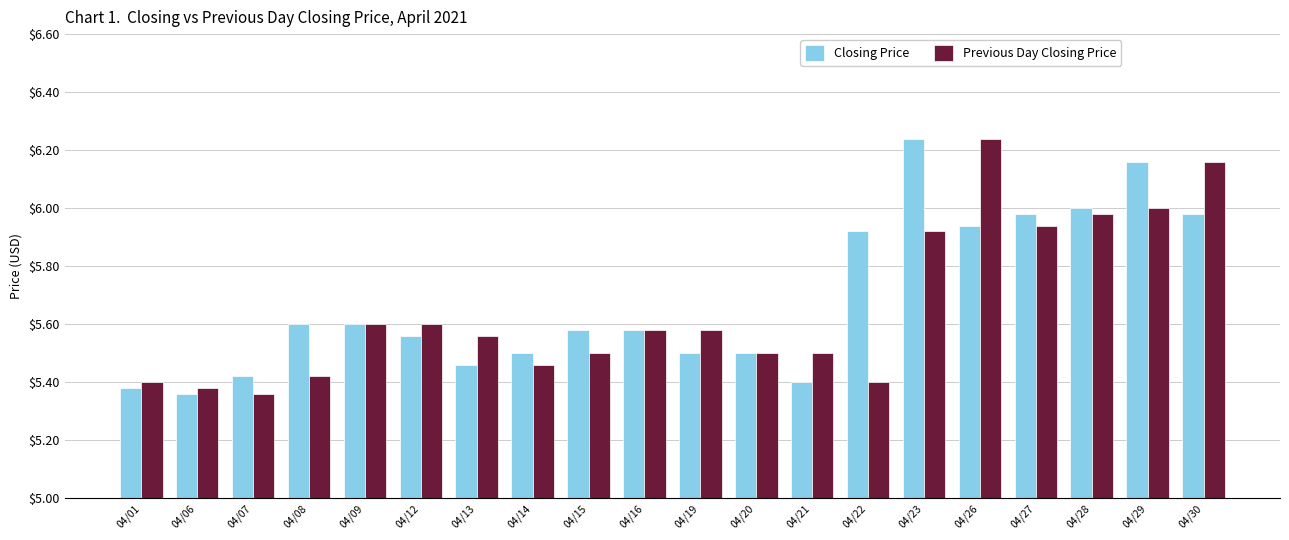

True or false: Previous Day Closing Price has a value of 3.1 at 04/20.

False